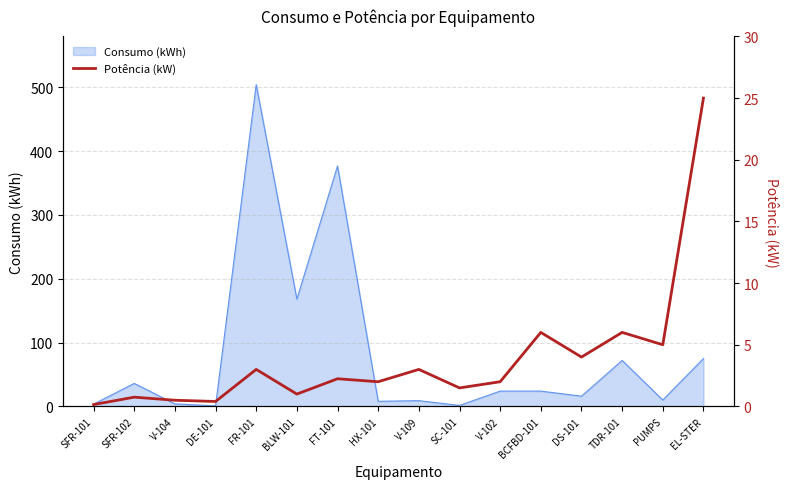

What is the label of the 9th point from the right?

HX-101